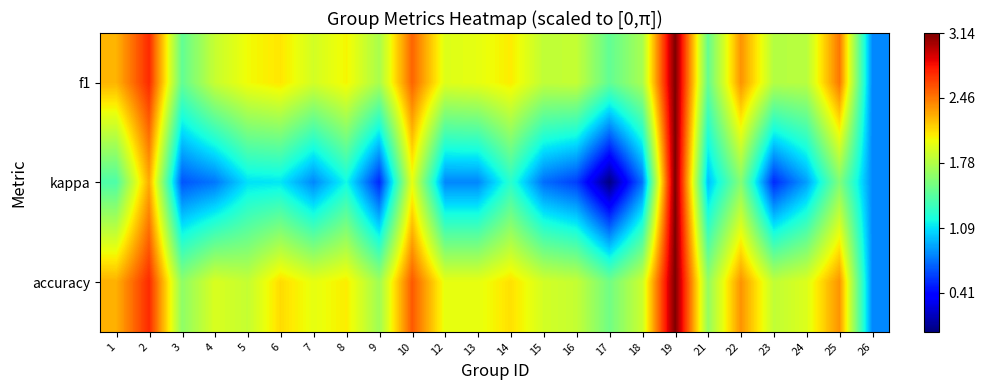

Between 9 and 12, which series saw the biggest shift?

kappa